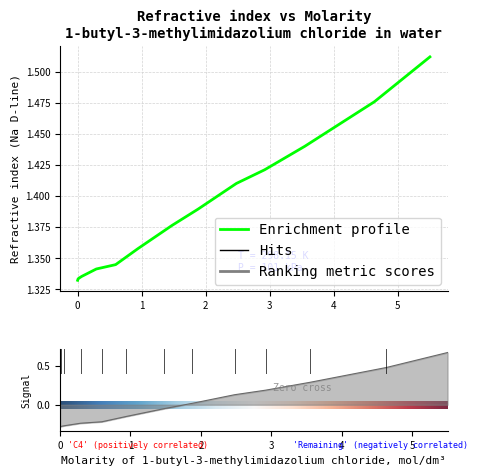

Does the chart display data point markers on the line(s)?

No